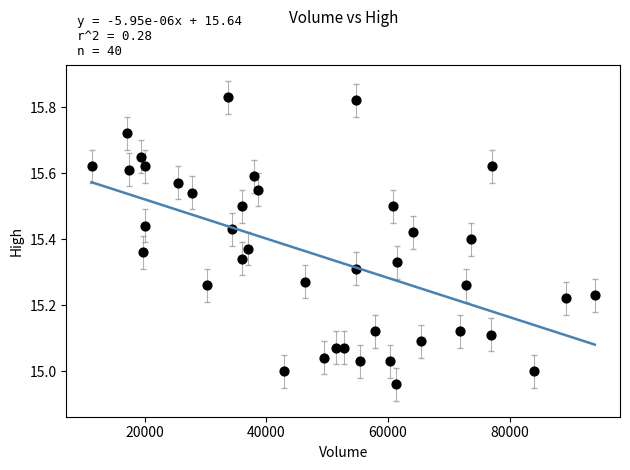

What is the range of Y values (max minus min)?

0.9